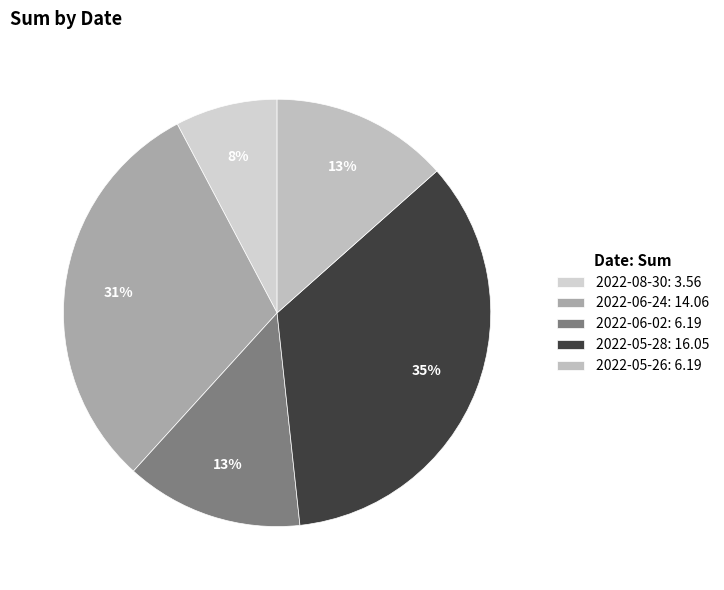

To the nearest percent, what percentage of the pie is 2022-06-02?

13%